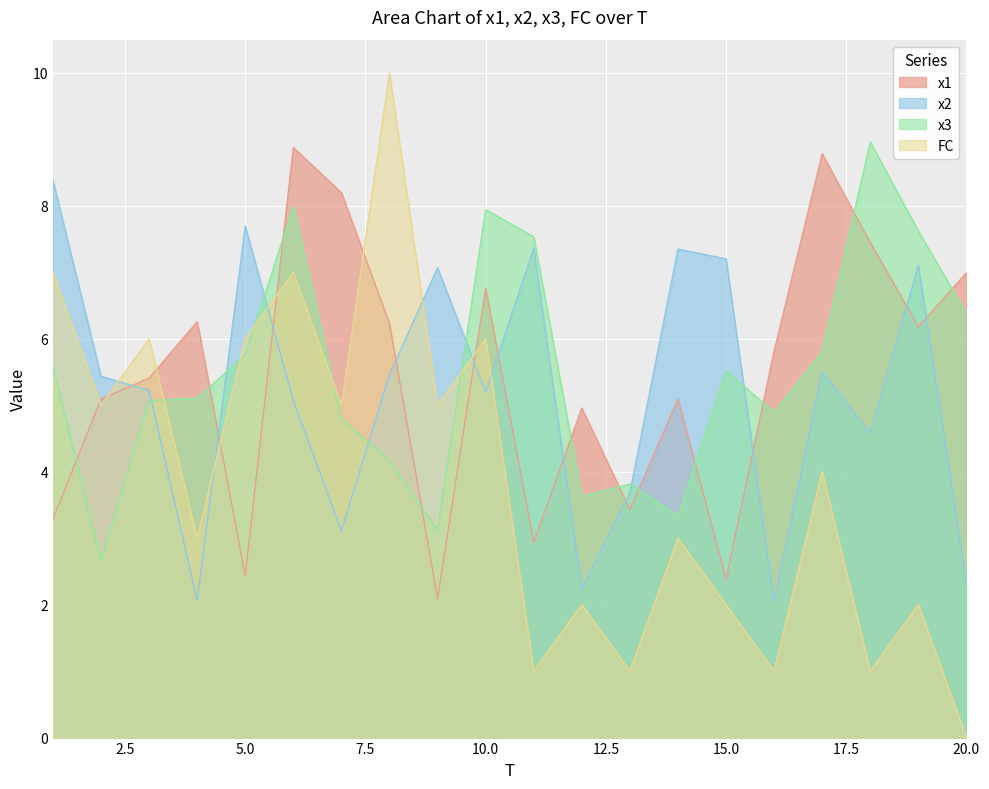

What is the difference between the second highest and minimum values in the FC series?

7.0